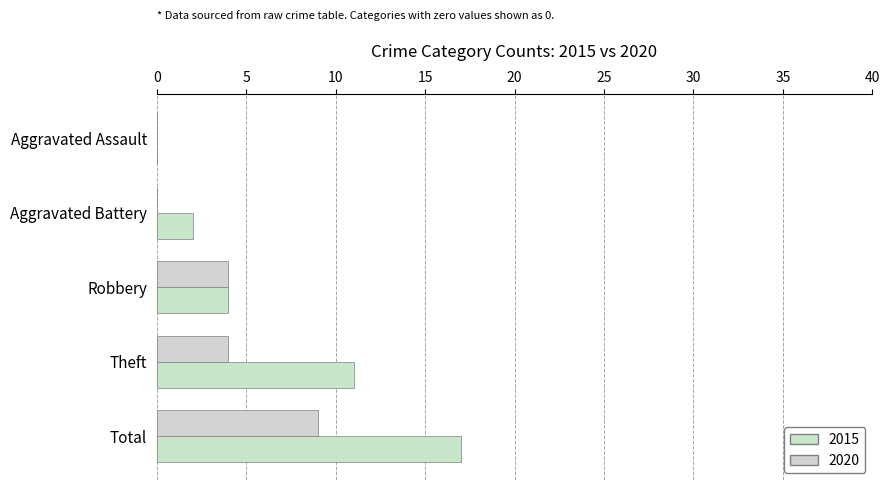

Count the number of data series in this chart.

2